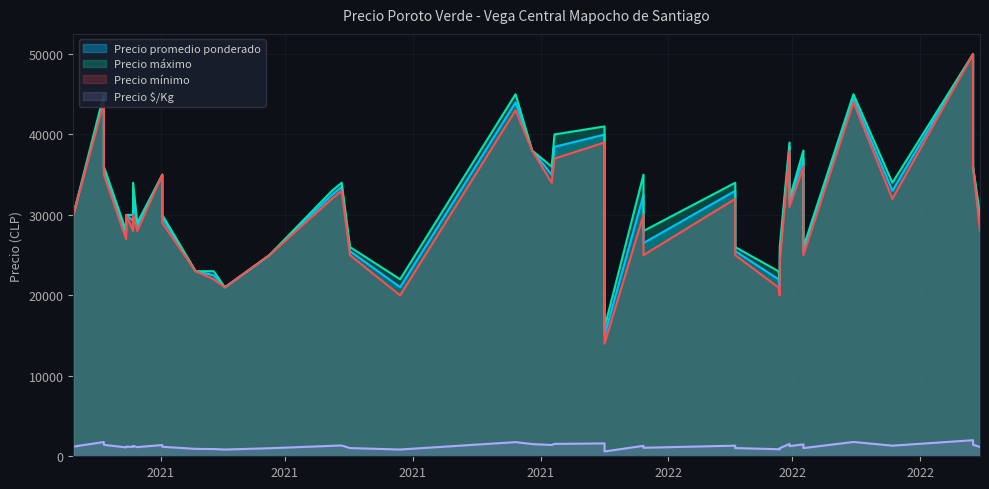

Between 2021-12-17 and 2021-02-02, which series saw the biggest shift?

Precio máximo